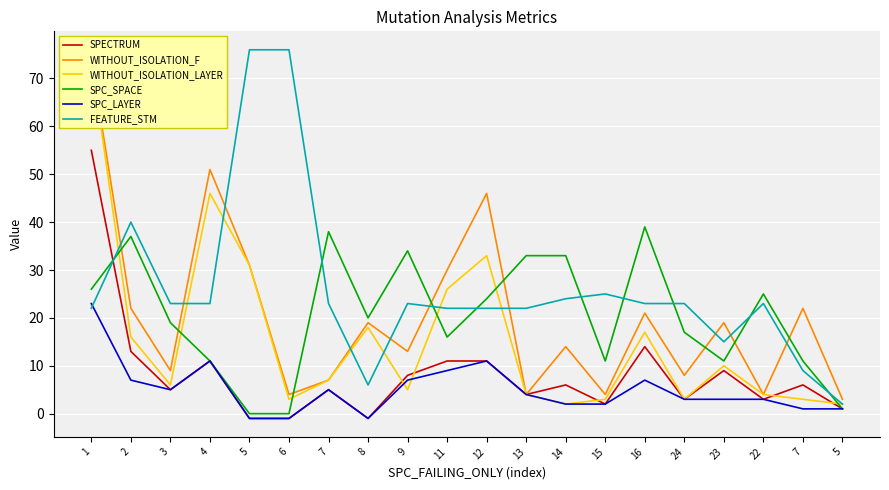

The value of SPECTRUM at 3 is 1. True or false?

False